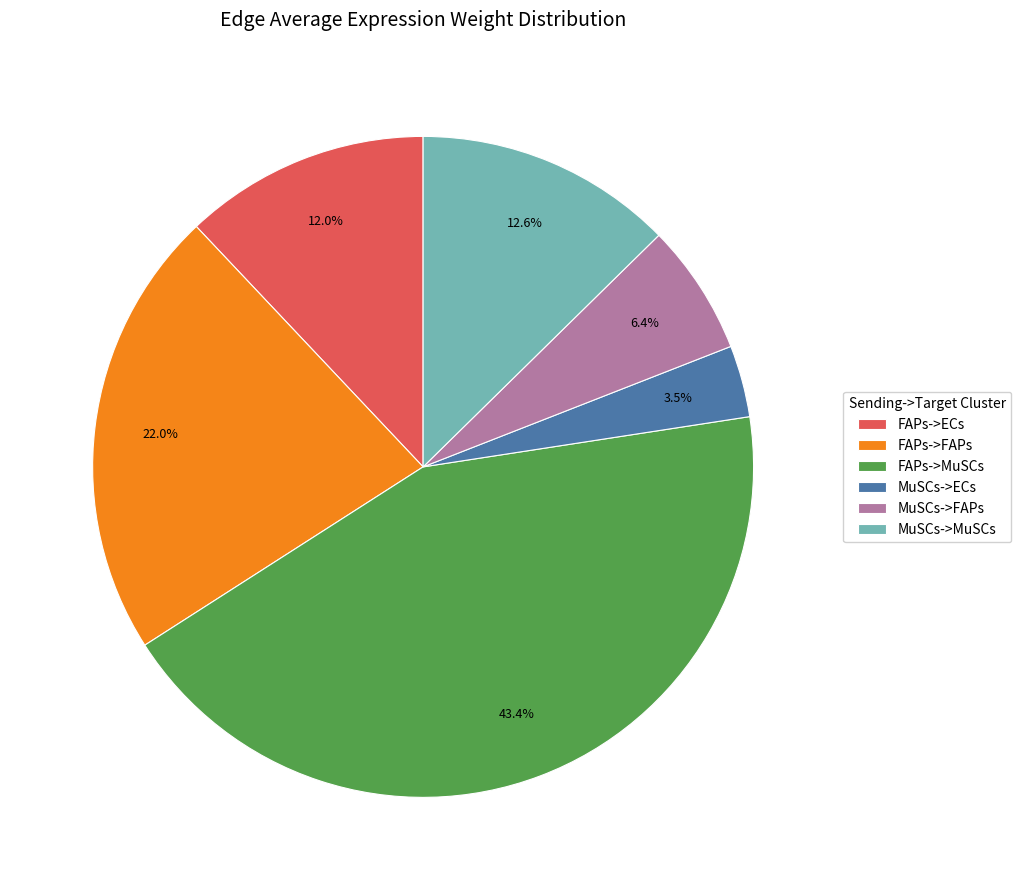

Combined, do FAPs->MuSCs and FAPs->ECs account for over 50%?

Yes